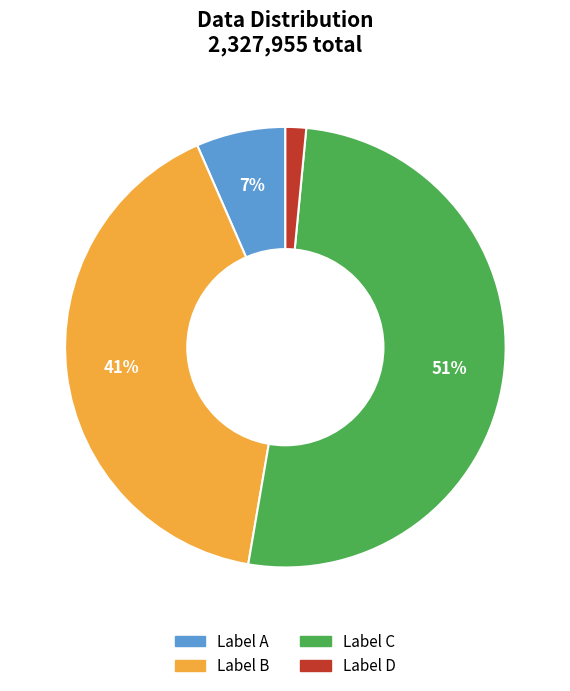

Is there any slice that represents more than half of the pie?

Yes